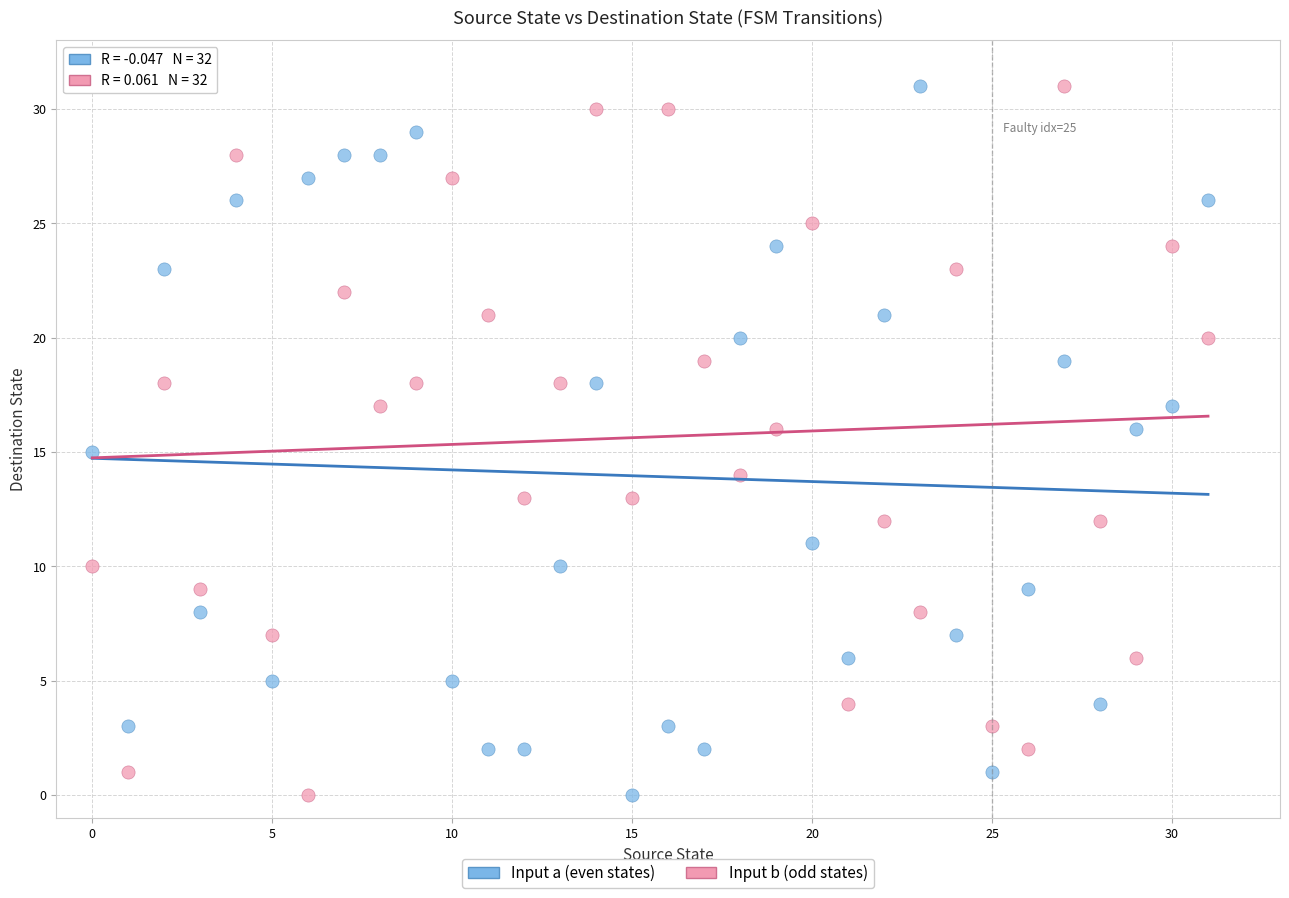

Across all data points, what is the range of Y values (max minus min)?

31